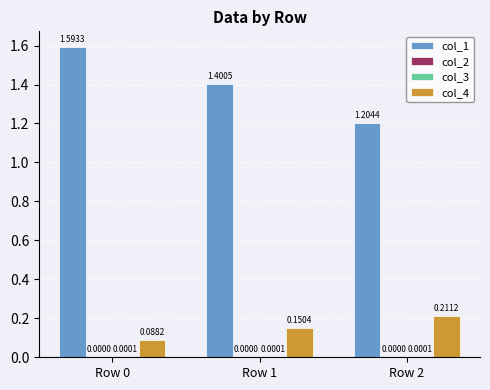

What is the total value across all series at Row 2?

1.4